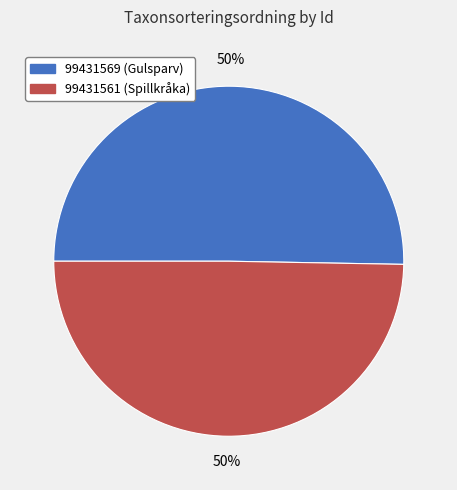

To the nearest percent, what is the combined percentage of 99431569 (Gulsparv) and 99431561 (Spillkråka)?

100%